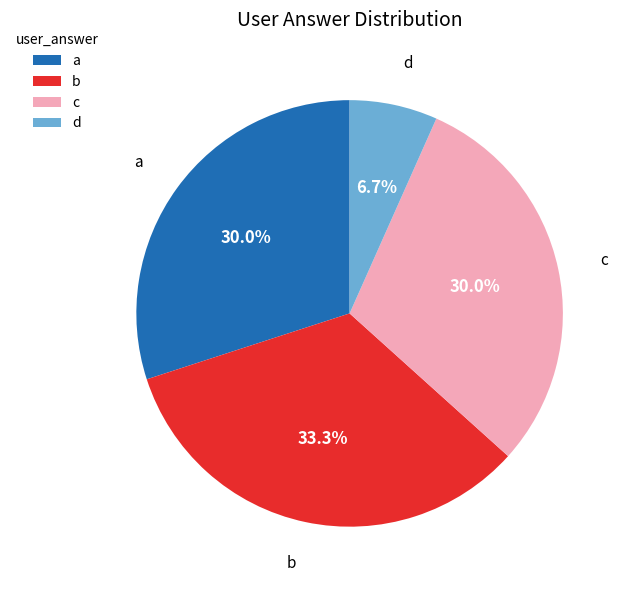

What percentage is NOT represented by b?

66.7%